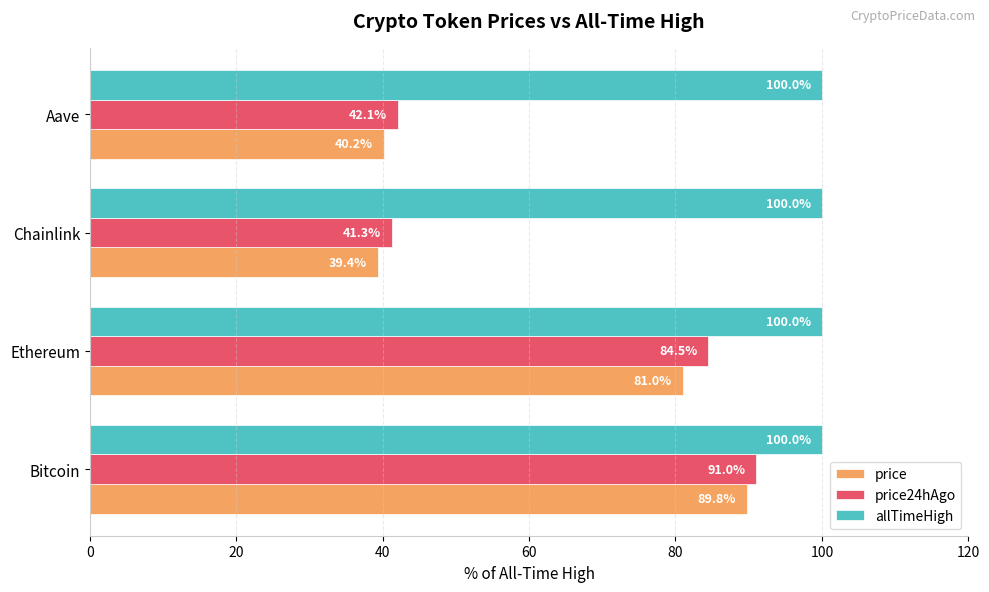

Is it true that price equals 22.5 at Chainlink?

False